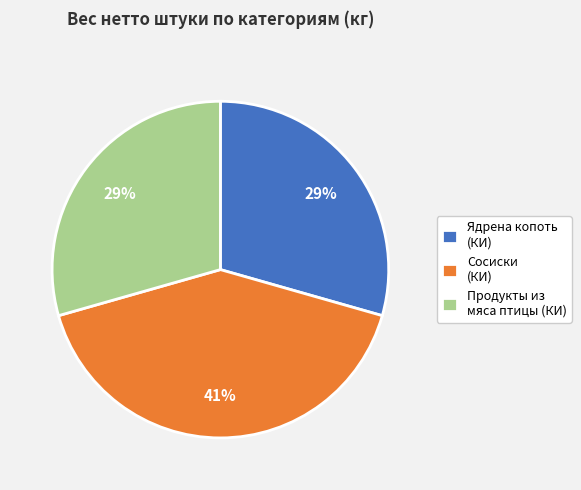

To the nearest percent, what is the difference between the largest and smallest slice percentages?

12%